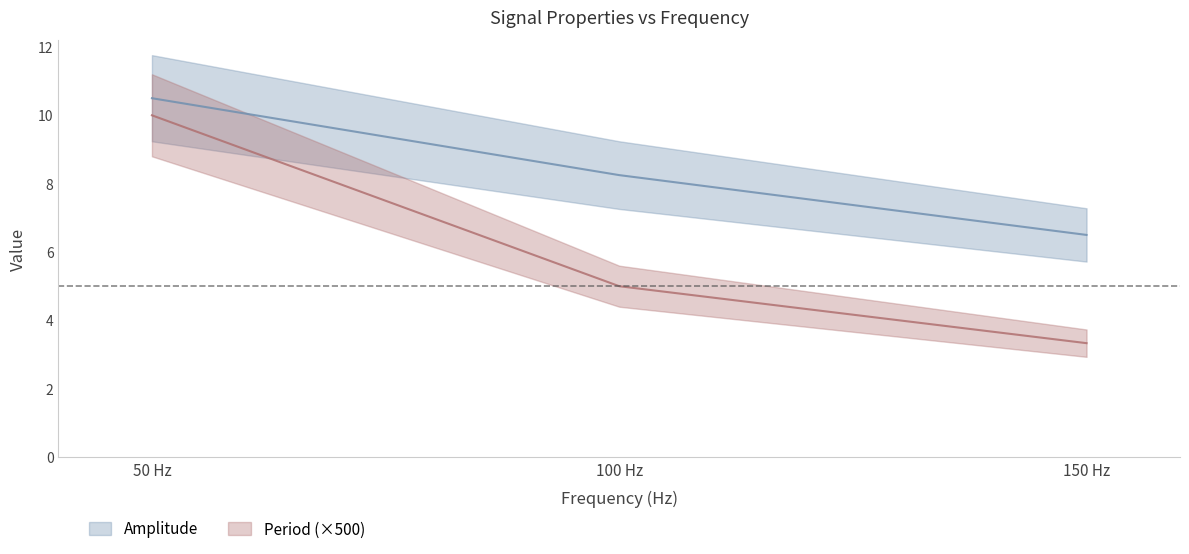

List the series in order of their overall mean, highest first.

Amplitude, Period